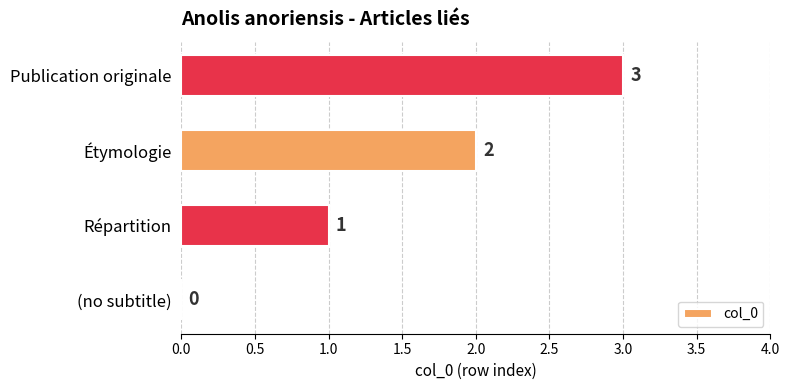

At which label is the value closest to 1?

Répartition